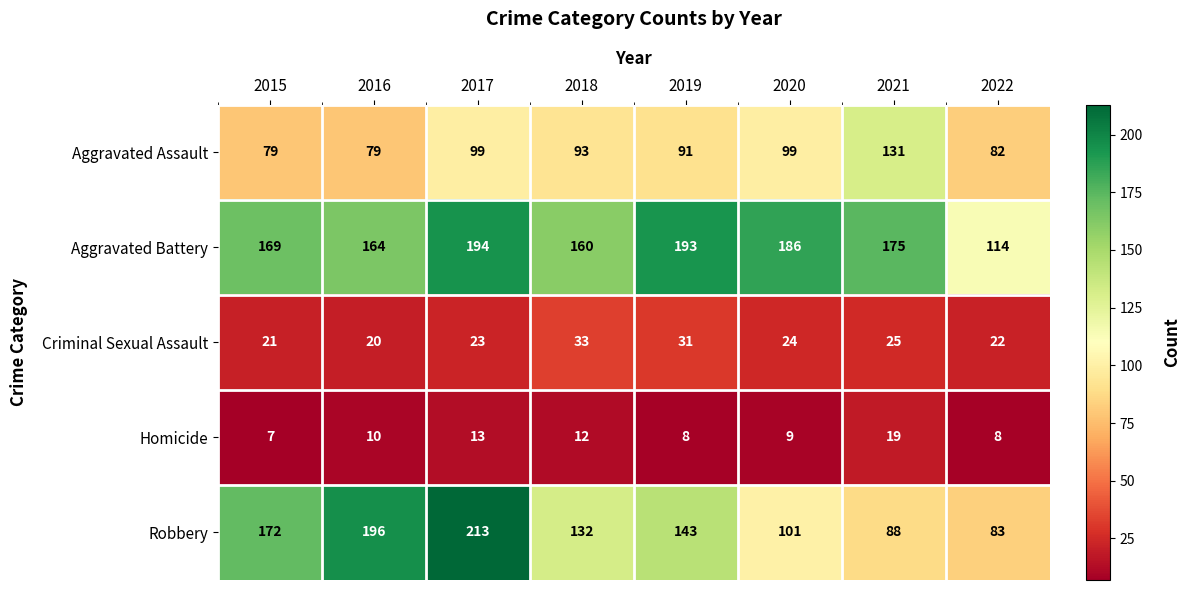

What is the spread (max minus min) of values at 2016?

186